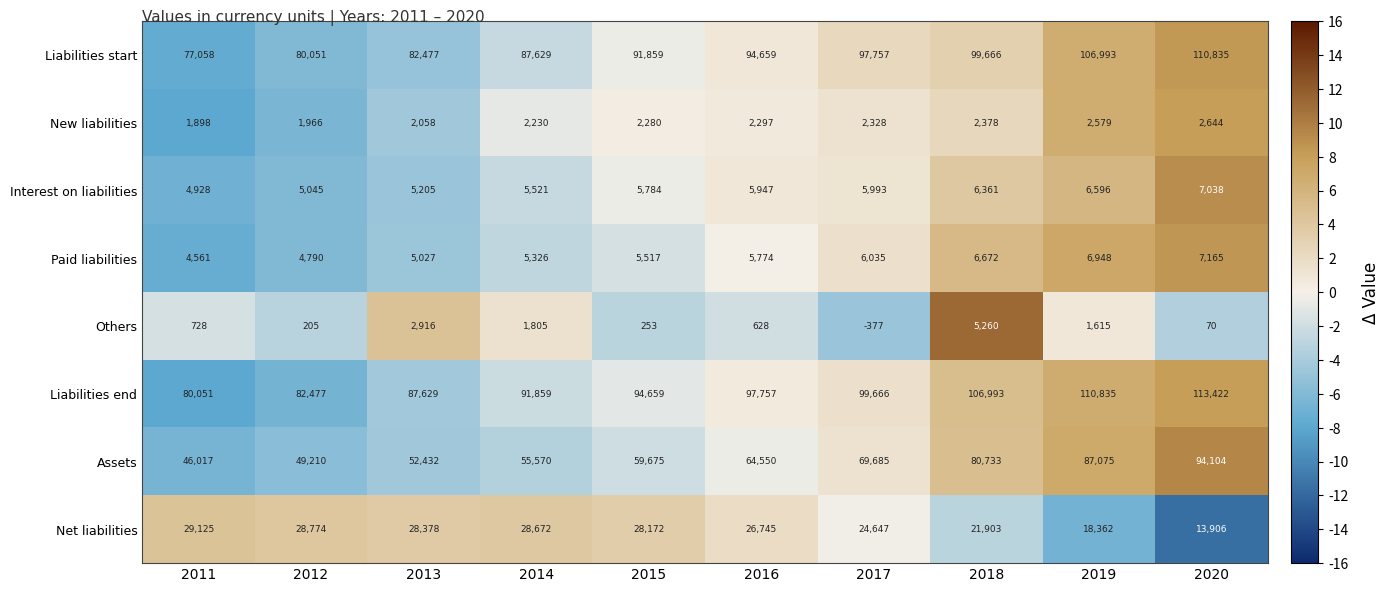

At 2017, list the series in order from largest to smallest.

Liabilities end, Liabilities start, Assets, Net liabilities, Paid liabilities, Interest on liabilities, New liabilities, Others